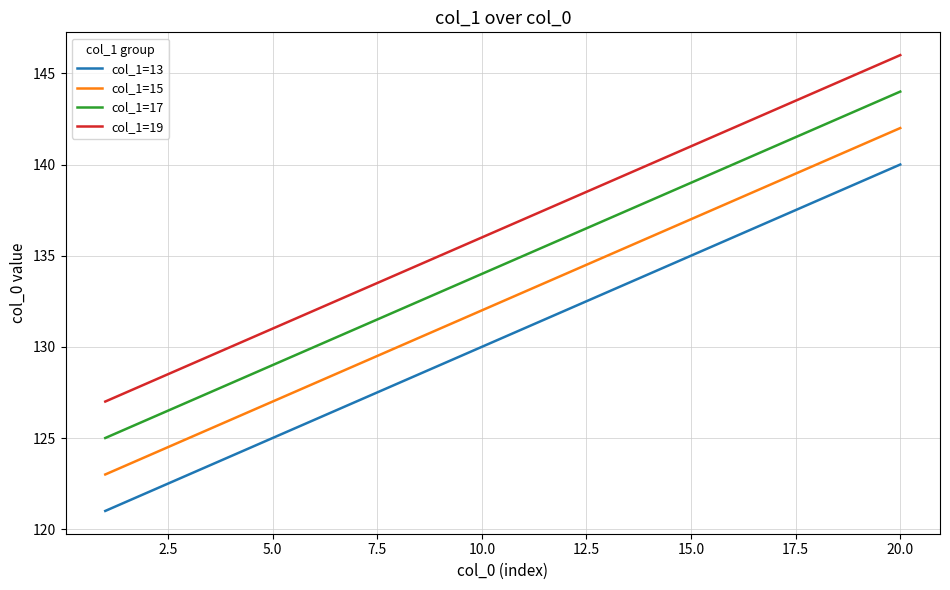

Rank the series by their average value, from lowest to highest.

col_1=13, col_1=15, col_1=17, col_1=19